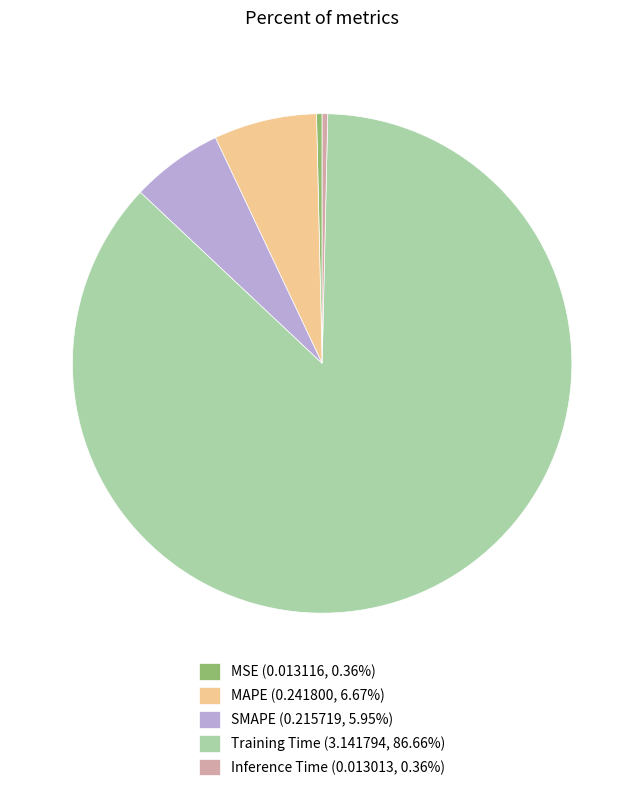

Is the sum of SMAPE (0.215719, 5.95%) and Inference Time (0.013013, 0.36%) greater than half?

No